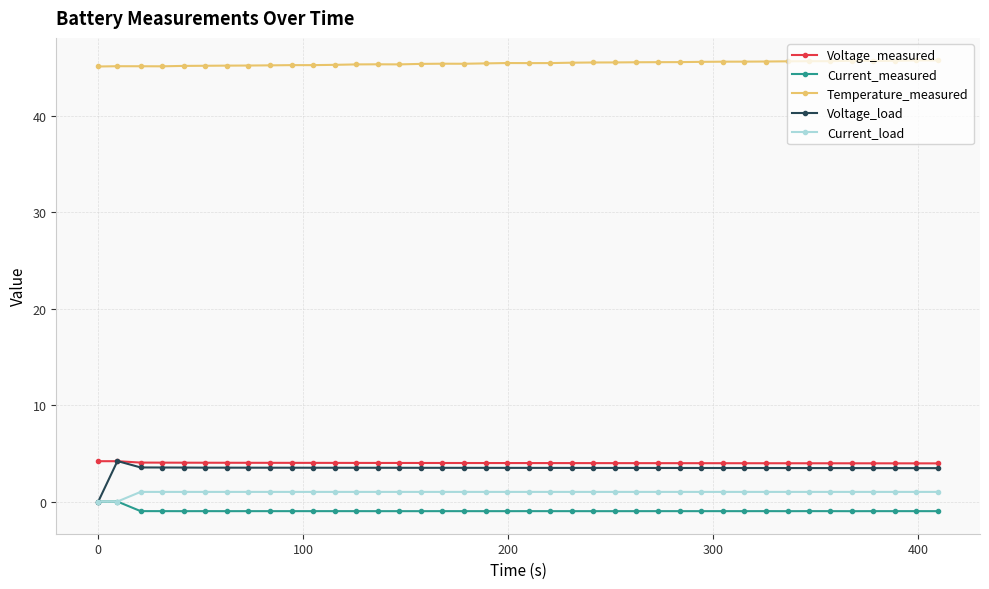

True or false: Temperature_measured and Voltage_load intersect in this chart.

False